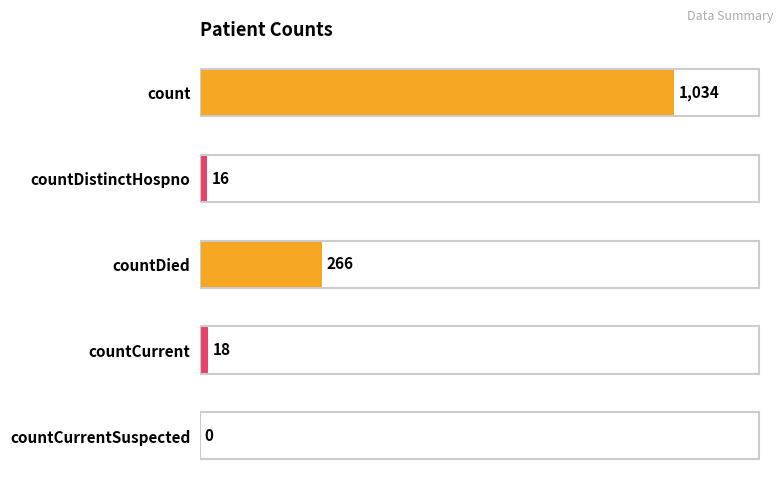

Does the chart contain stacked bars?

No